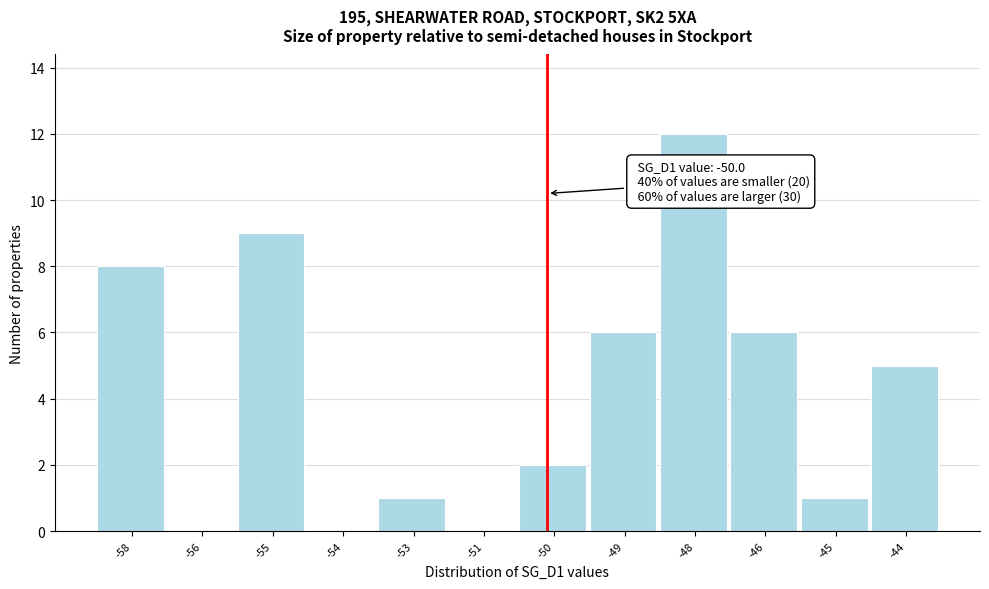

Reading left to right, extract all data points from this chart.

-58=8	-56=0	-55=9	-54=0	-53=1	-51=0	-50=2	-49=6	-48=12	-46=6	-45=1	-44=5